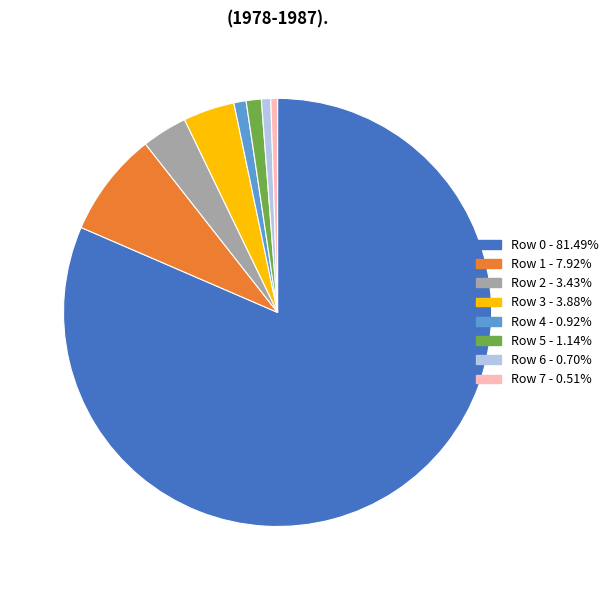

Count the number of slices in the pie.

8